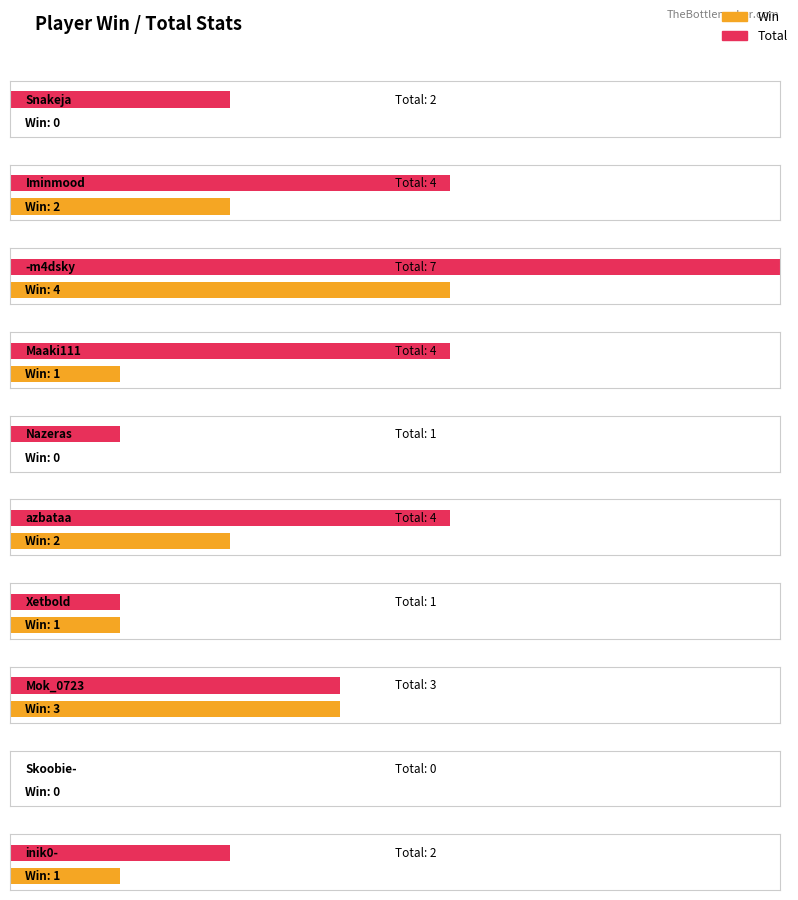

Between Xetbold and Mok_0723, which is larger?

Mok_0723